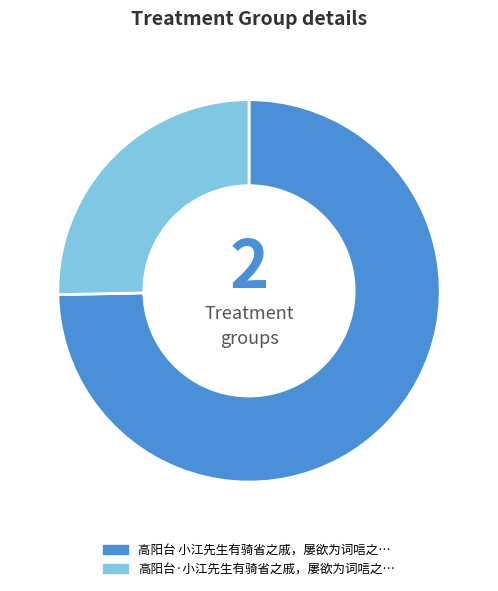

Is there any slice that represents more than half of the pie?

Yes